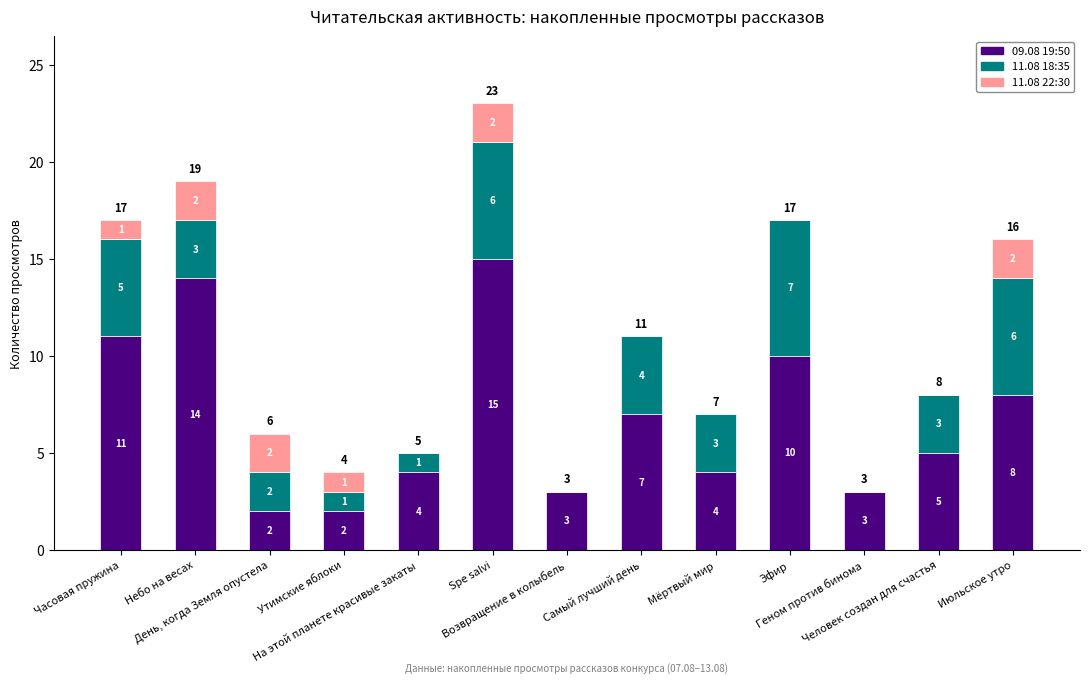

What is the sum of all 09.08 19:50 values?

88